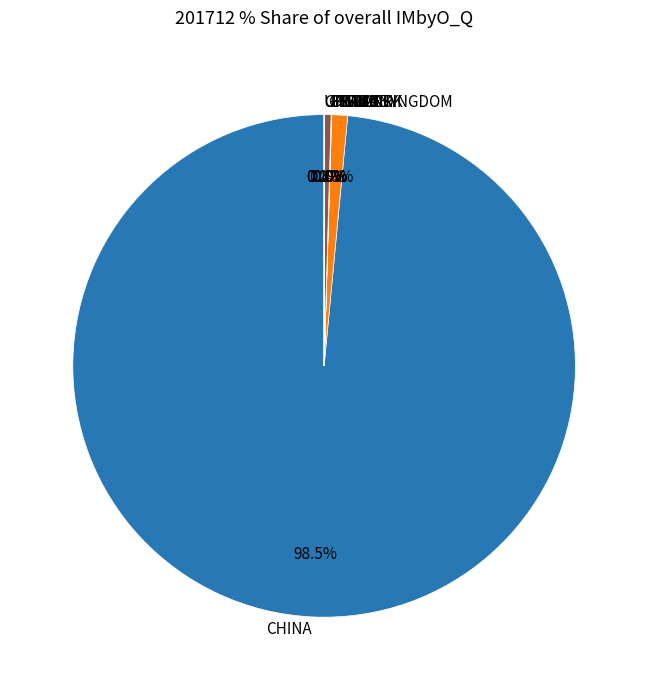

Does CHINA represent more than half of the total?

Yes